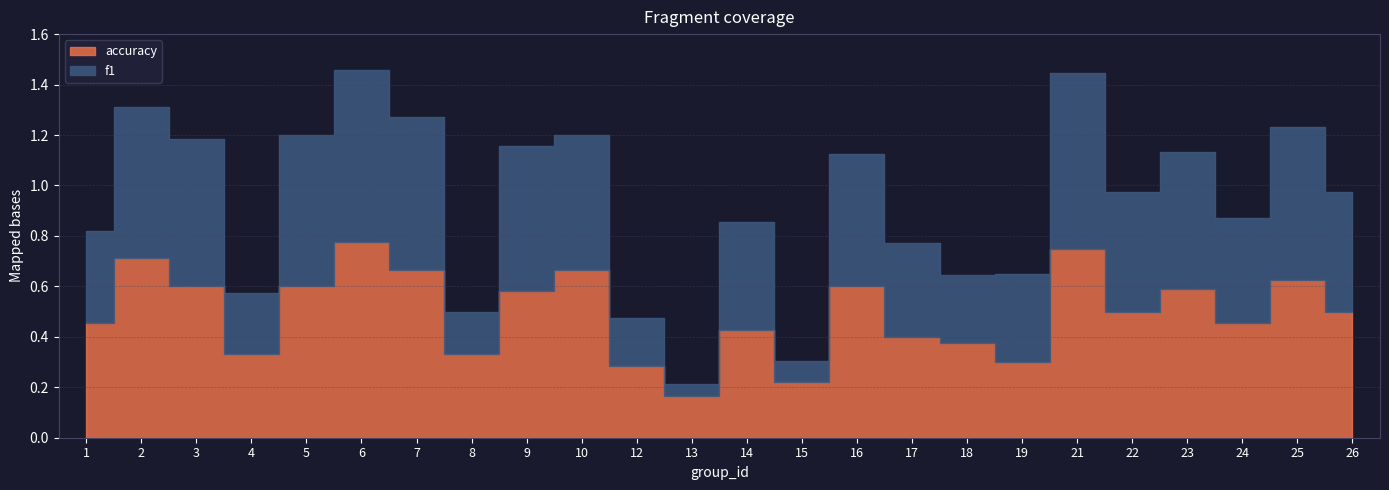

Between 13 and 24, which series saw the biggest shift?

f1